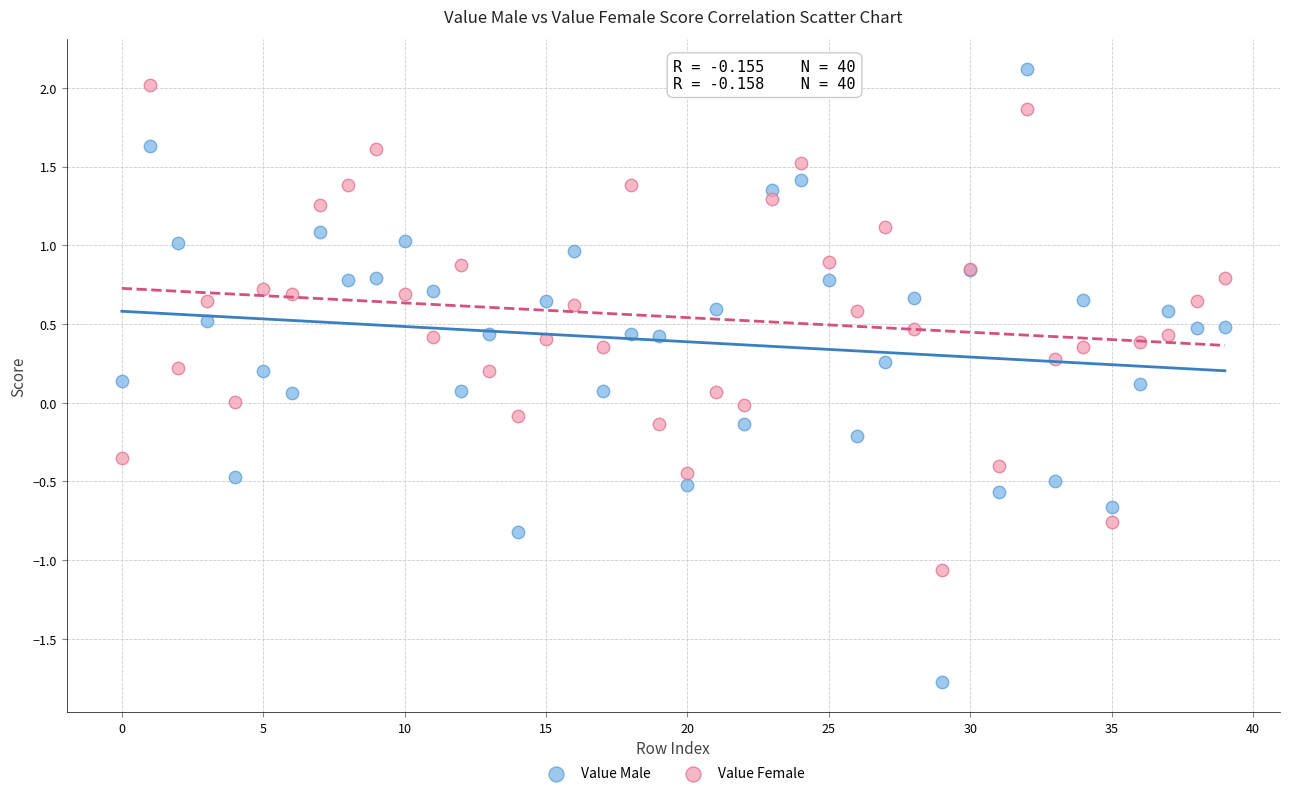

Which series reaches the maximum Y coordinate?

Value Male